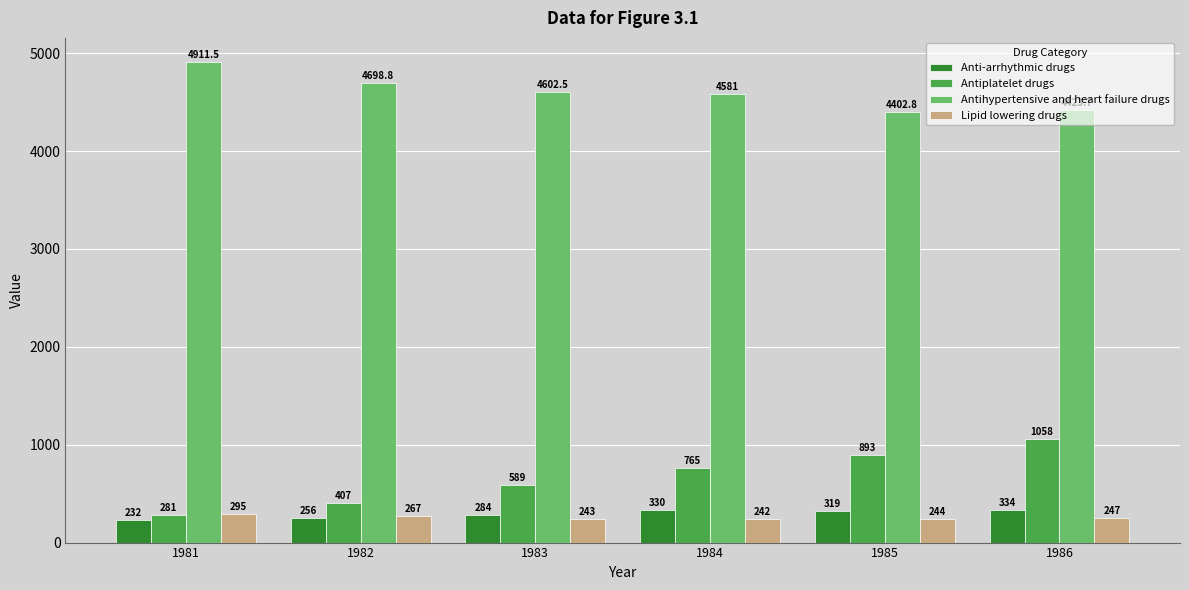

How many bars are there in each group?

4